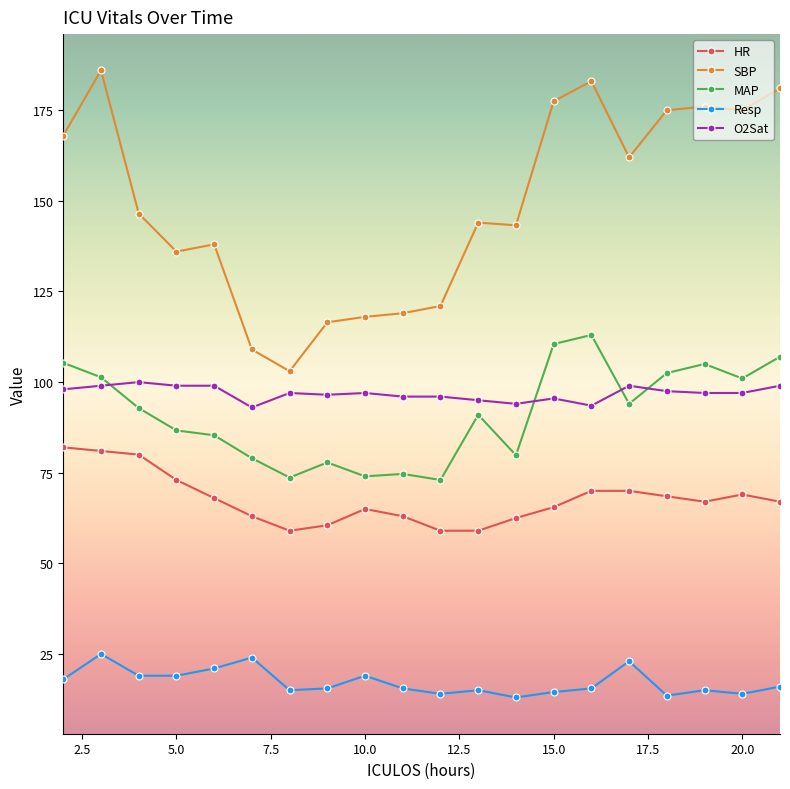

What is the value of the SBP point at the 7th from the left?

103.0